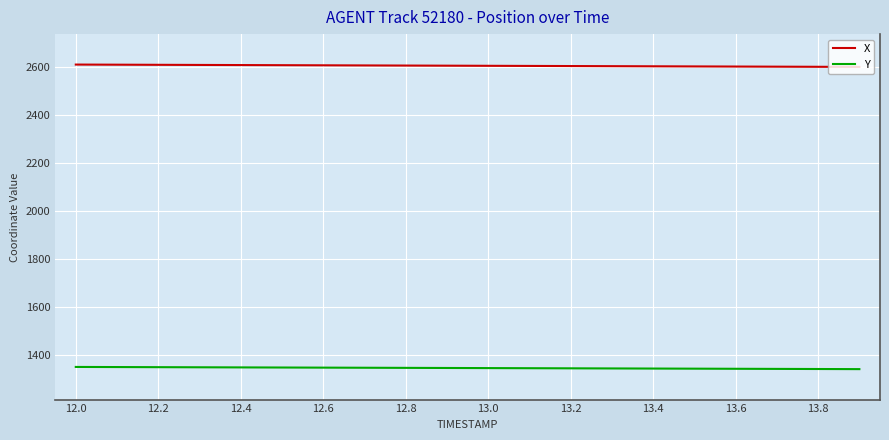

Rank the series by their maximum value, from highest to lowest.

X, Y